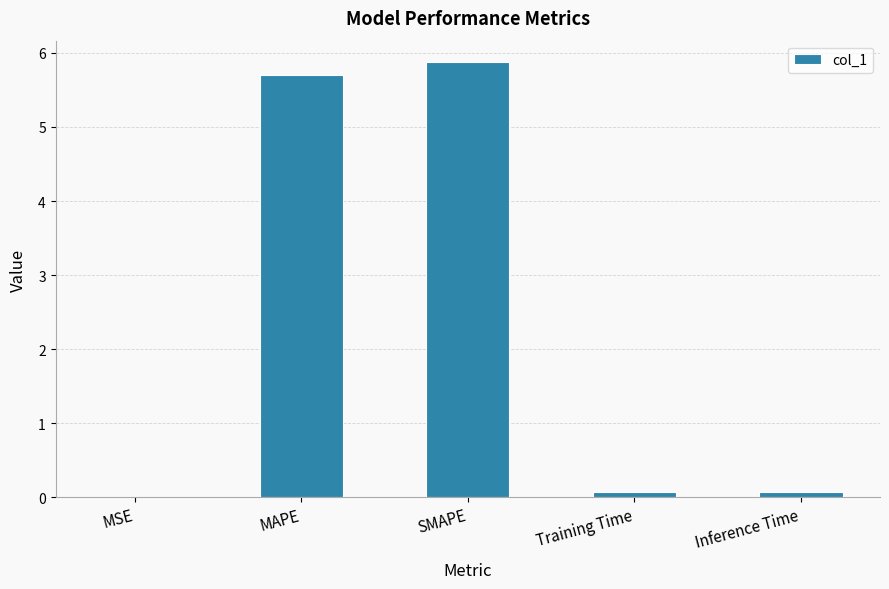

What is the maximum value shown in the chart?

5.9